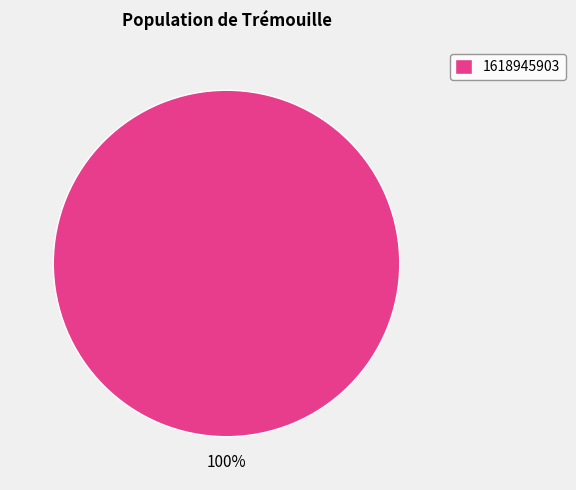

To the nearest percent, what percentage of the pie is 1618945903?

100%